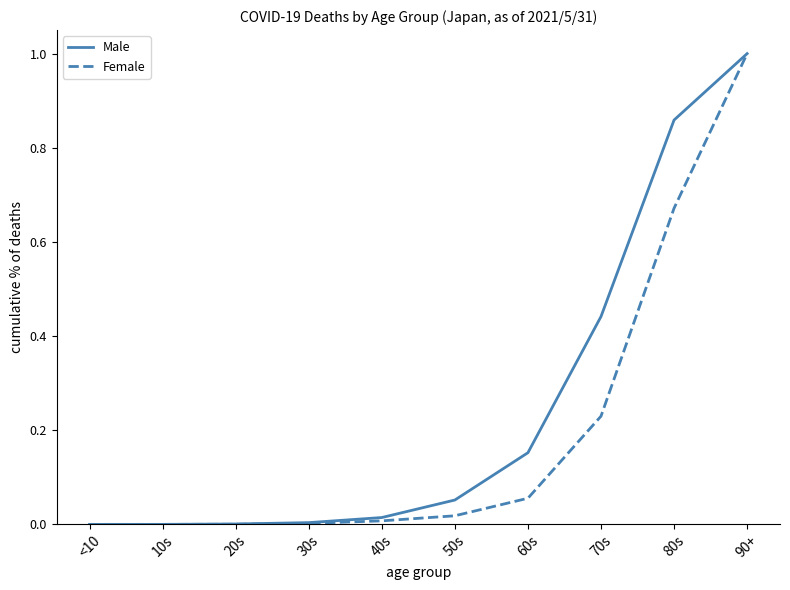

How many lines are shown in the chart?

2